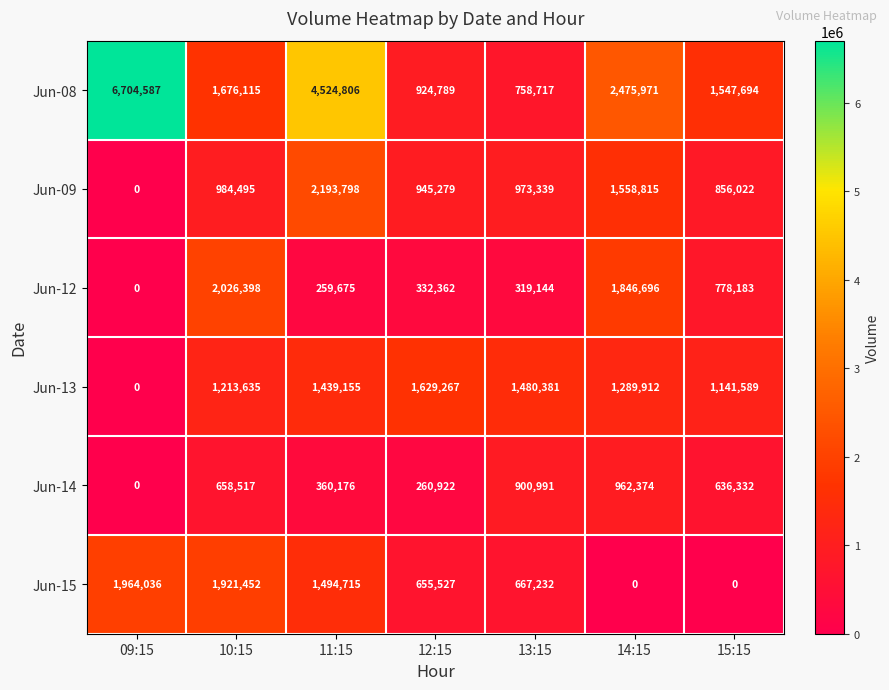

What is the difference between the second highest and minimum values in the Jun-14 series?

900991